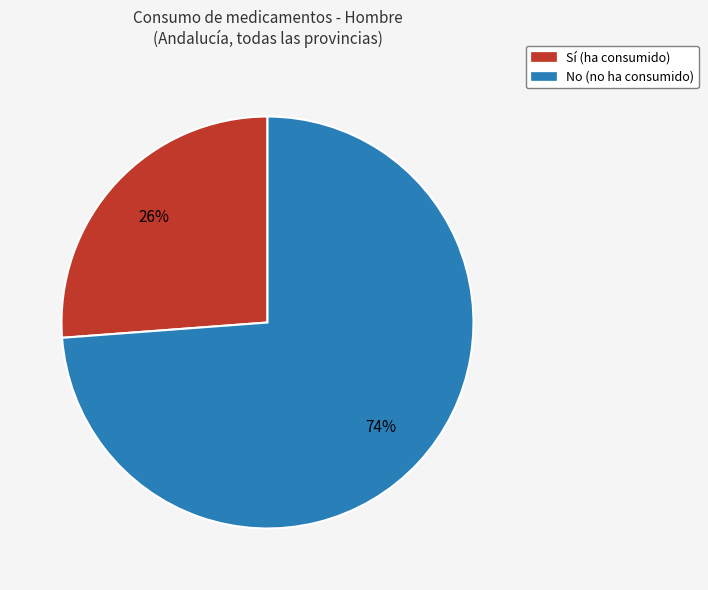

Does any single category account for the majority?

Yes